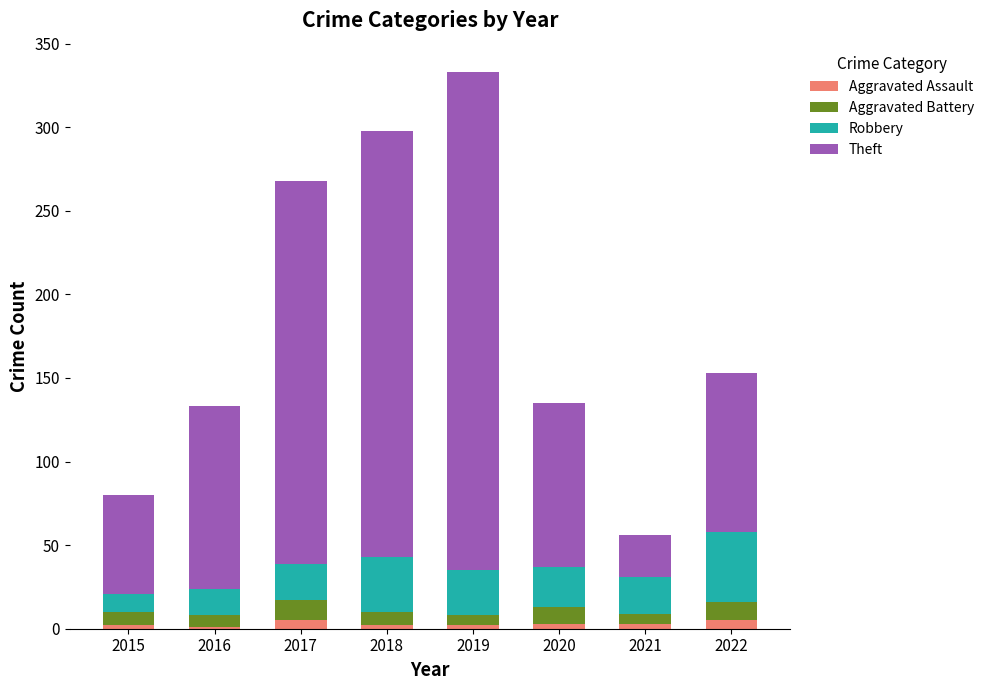

The Aggravated Assault series shows 1 at 2016. True or false?

True